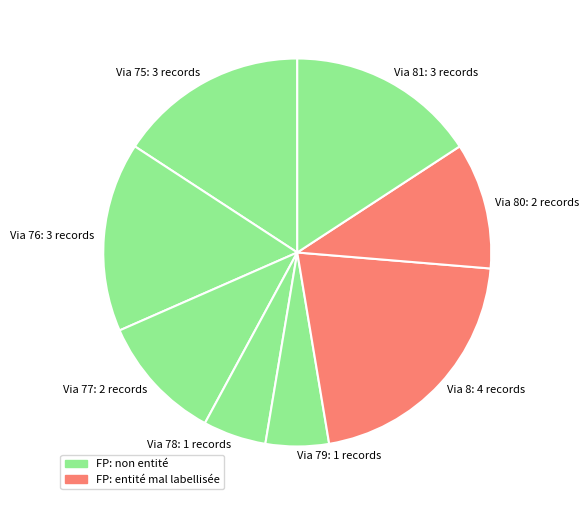

Does any single category account for the majority?

No